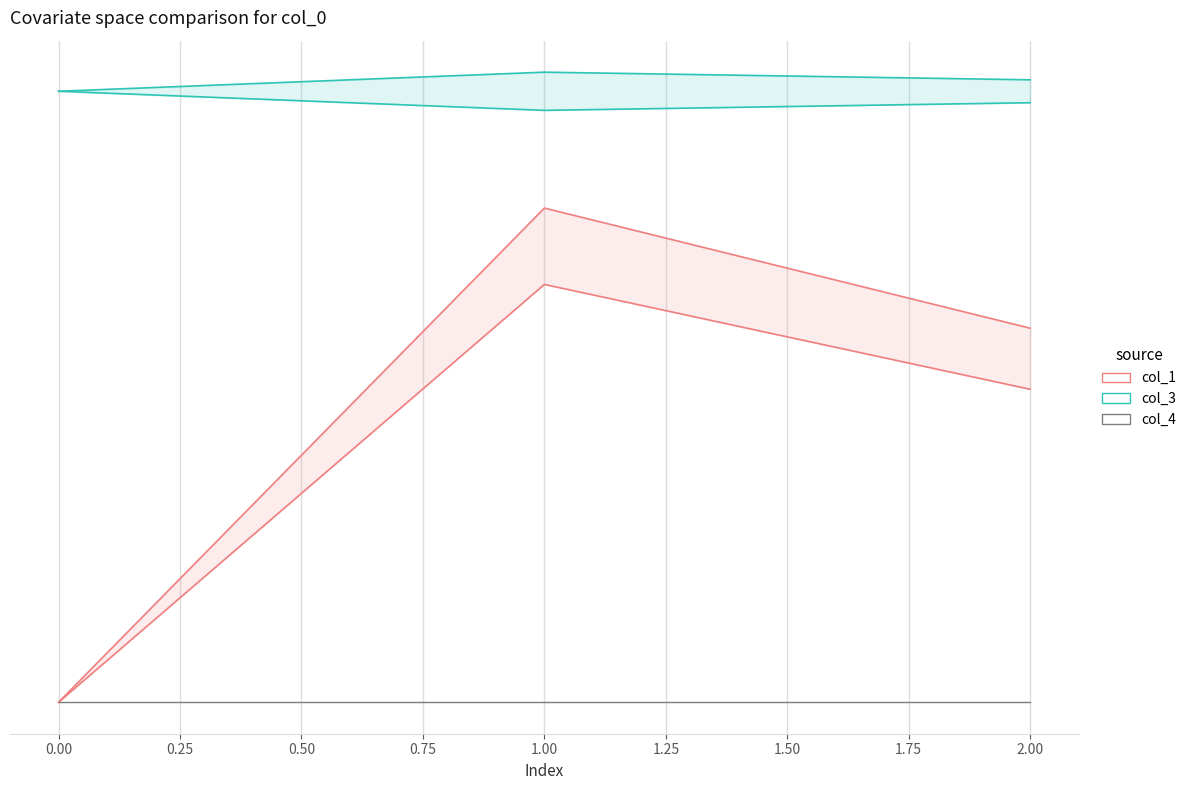

List the series in order of their overall mean, highest first.

col_3, col_1, col_4